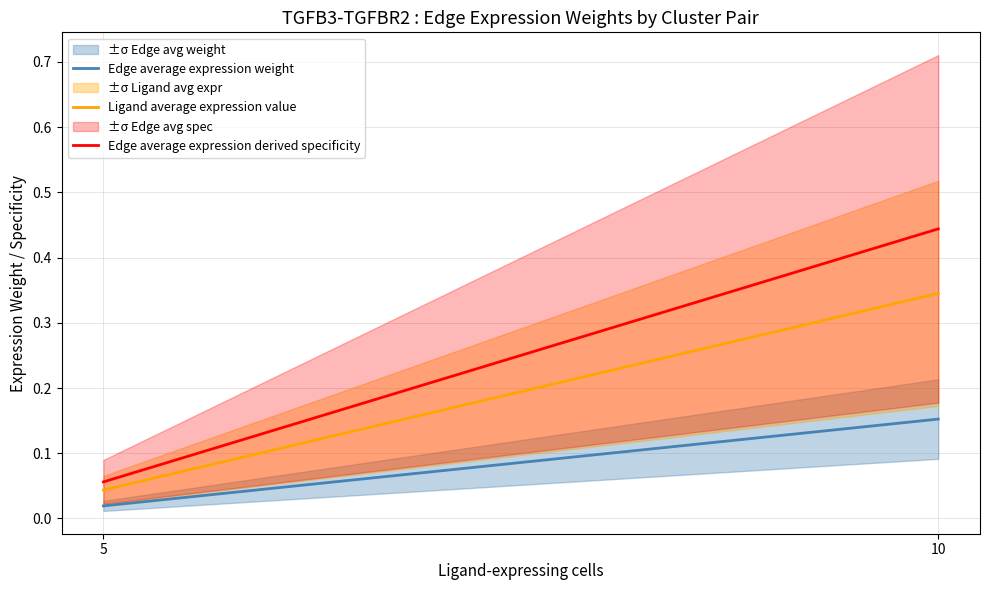

Which has a higher value, 10 or 5?

10